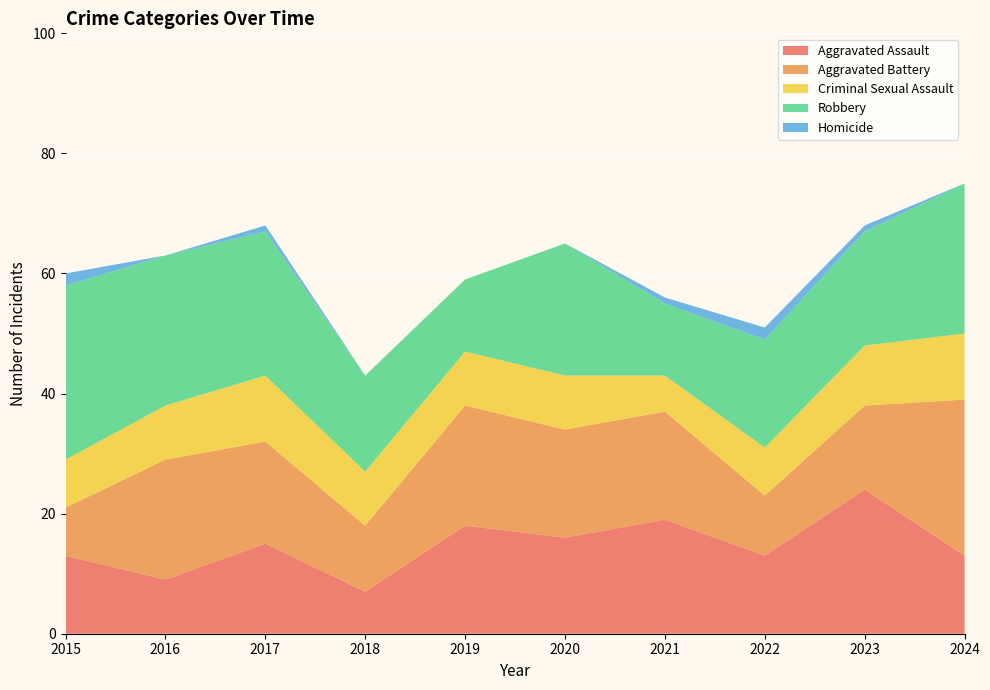

Reading left to right, transcribe all the data shown in this chart.

Aggravated Assault: 2015=13	2016=9	2017=15	2018=7	2019=18	2020=16	2021=19	2022=13	2023=24	2024=13
Aggravated Battery: 2015=8	2016=20	2017=17	2018=11	2019=20	2020=18	2021=18	2022=10	2023=14	2024=26
Criminal Sexual Assault: 2015=8	2016=9	2017=11	2018=9	2019=9	2020=9	2021=6	2022=8	2023=10	2024=11
Robbery: 2015=29	2016=25	2017=24	2018=16	2019=12	2020=22	2021=12	2022=18	2023=19	2024=25
Homicide: 2015=2	2016=0	2017=1	2018=0	2019=0	2020=0	2021=1	2022=2	2023=1	2024=0